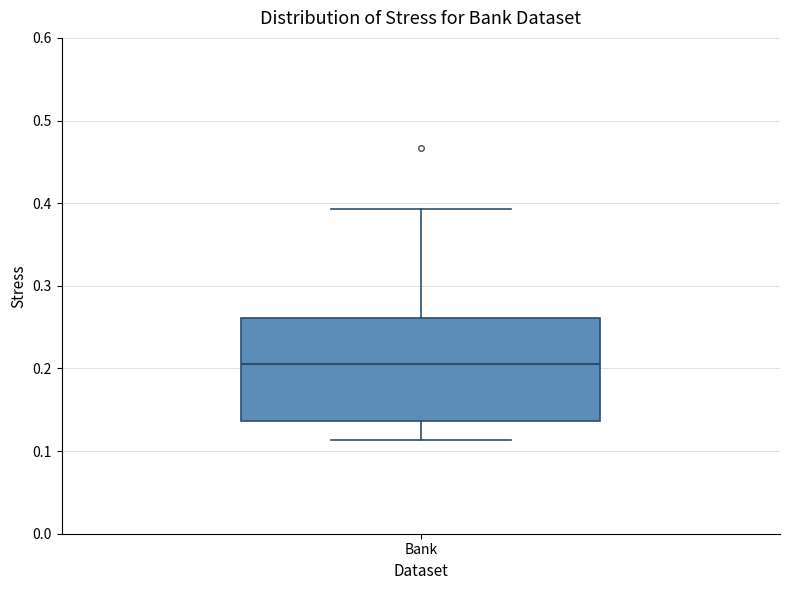

Read this box plot against the y-axis: the position of the median line, the range covered by the box, and the ends of both whiskers. The values are not printed on the chart, so give them approximately, as read against the axis.

median 0.20, box 0.14 to 0.26, whiskers 0.11 to 0.39